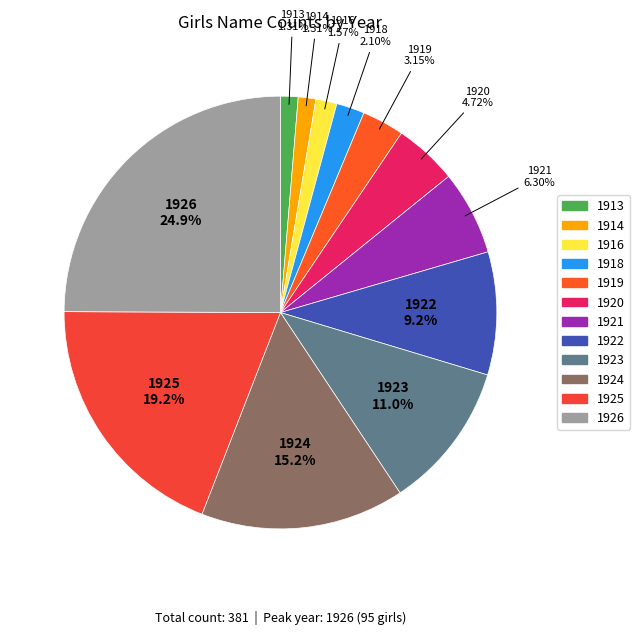

What percentage do 1922 and 1926 together represent?

34.1%